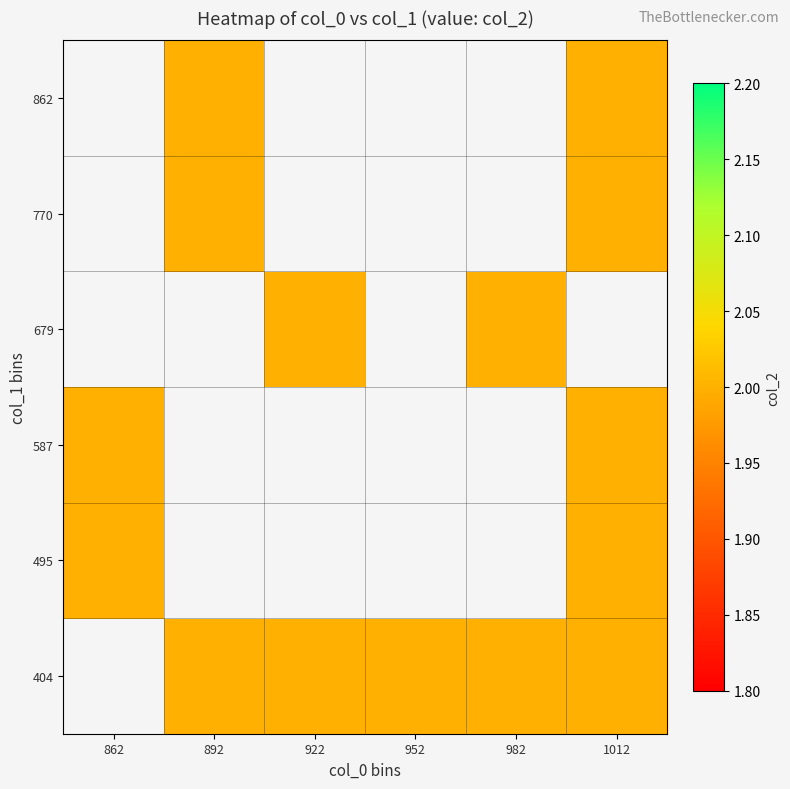

List the labels in order of 404 value, largest first.

862, 892, 922, 952, 982, 1012